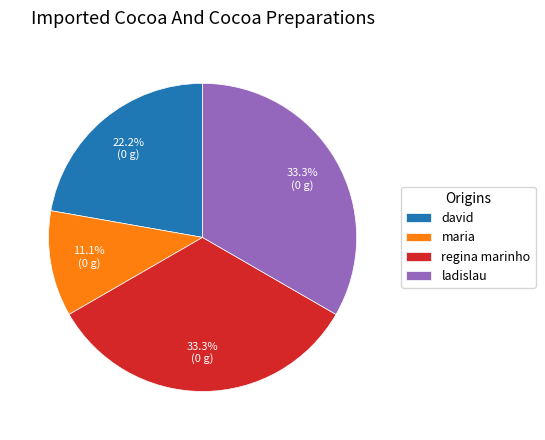

Is david the majority of the pie?

No